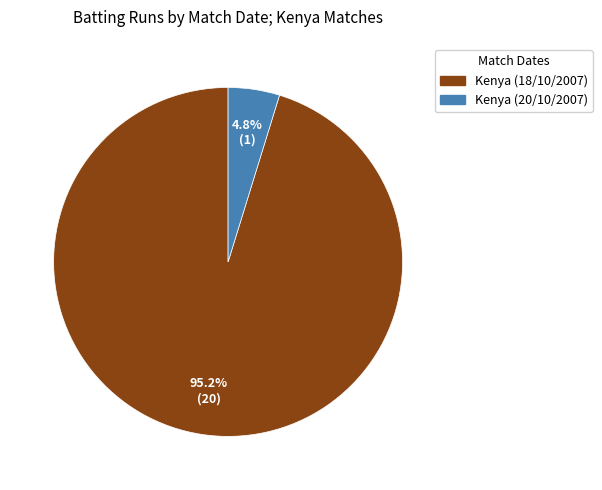

Is there any slice that represents more than half of the pie?

Yes